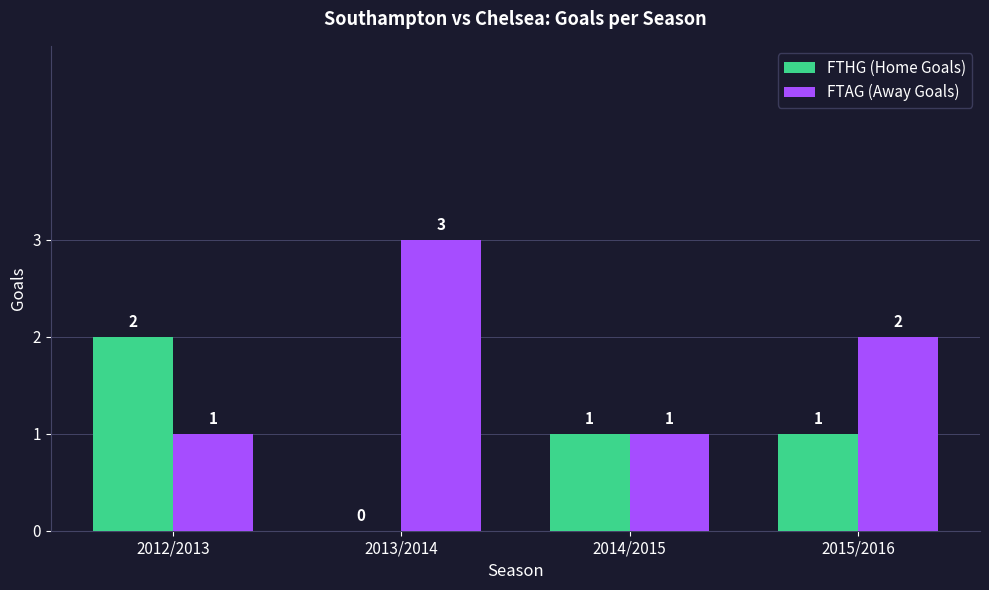

Read the FTAG (Away Goals) value at 2015/2016.

2